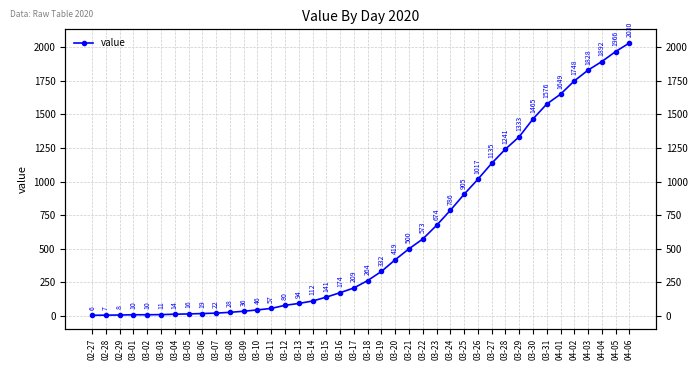

Reading right to left, what are all the values shown in this chart?

04-06=2030	04-05=1966	04-04=1892	04-03=1828	04-02=1748	04-01=1649	03-31=1576	03-30=1465	03-29=1333	03-28=1241	03-27=1135	03-26=1017	03-25=905	03-24=786	03-23=674	03-22=573	03-21=500	03-20=419	03-19=332	03-18=264	03-17=209	03-16=174	03-15=141	03-14=112	03-13=94	03-12=80	03-11=57	03-10=46	03-09=36	03-08=28	03-07=22	03-06=19	03-05=16	03-04=14	03-03=11	03-02=10	03-01=10	02-29=8	02-28=7	02-27=6